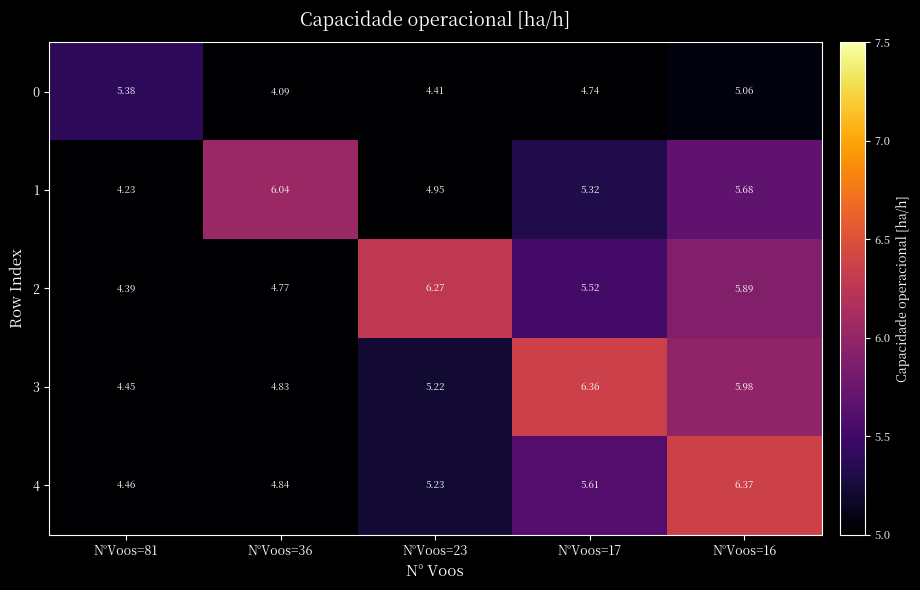

Is the value of 0 at N°Voos=16 greater than the value of 3 at N°Voos=36?

Yes